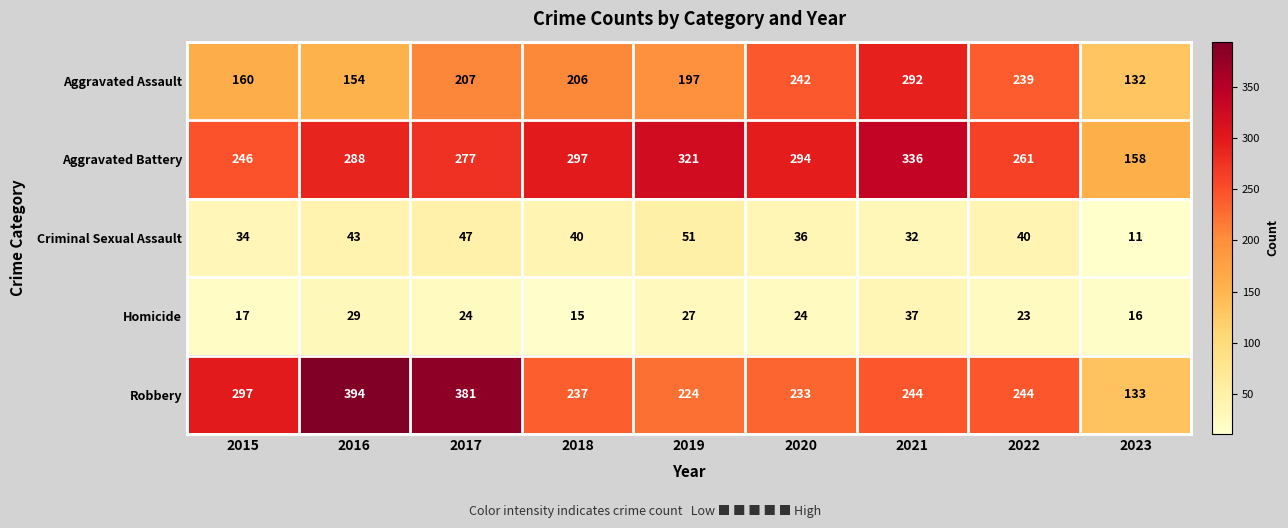

What is the difference between the maximum and minimum values in the Aggravated Assault series?

160